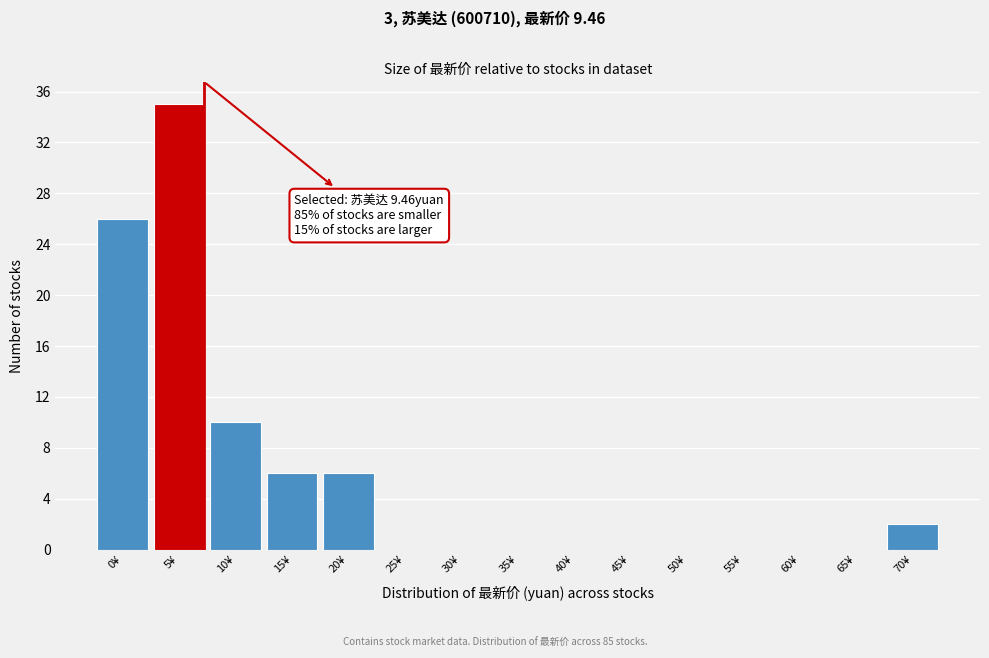

Reading right to left, what are all the values shown in this chart?

70¥=2	65¥=0	60¥=0	55¥=0	50¥=0	45¥=0	40¥=0	35¥=0	30¥=0	25¥=0	20¥=6	15¥=6	10¥=10	5¥=35	0¥=26